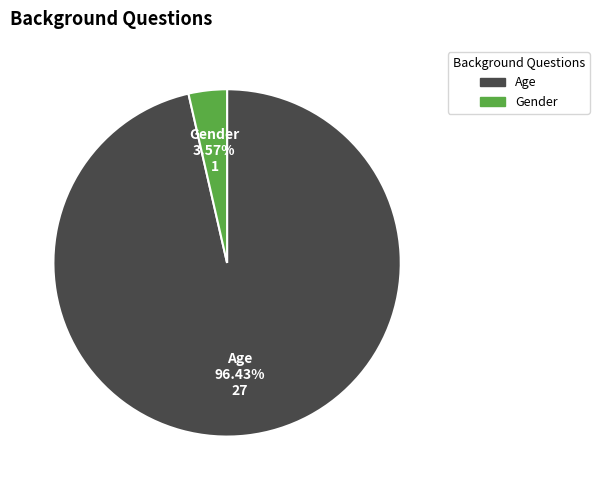

Rank the categories by value from highest to lowest.

Age, Gender